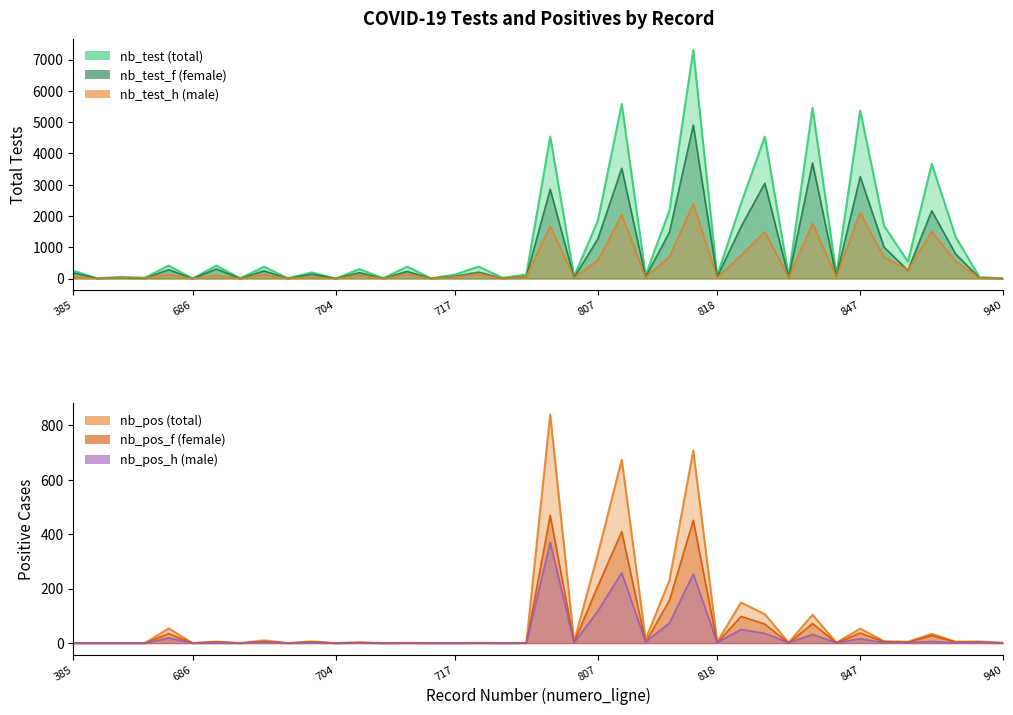

True or false: nb_test_h and nb_pos_f cross at least once.

False